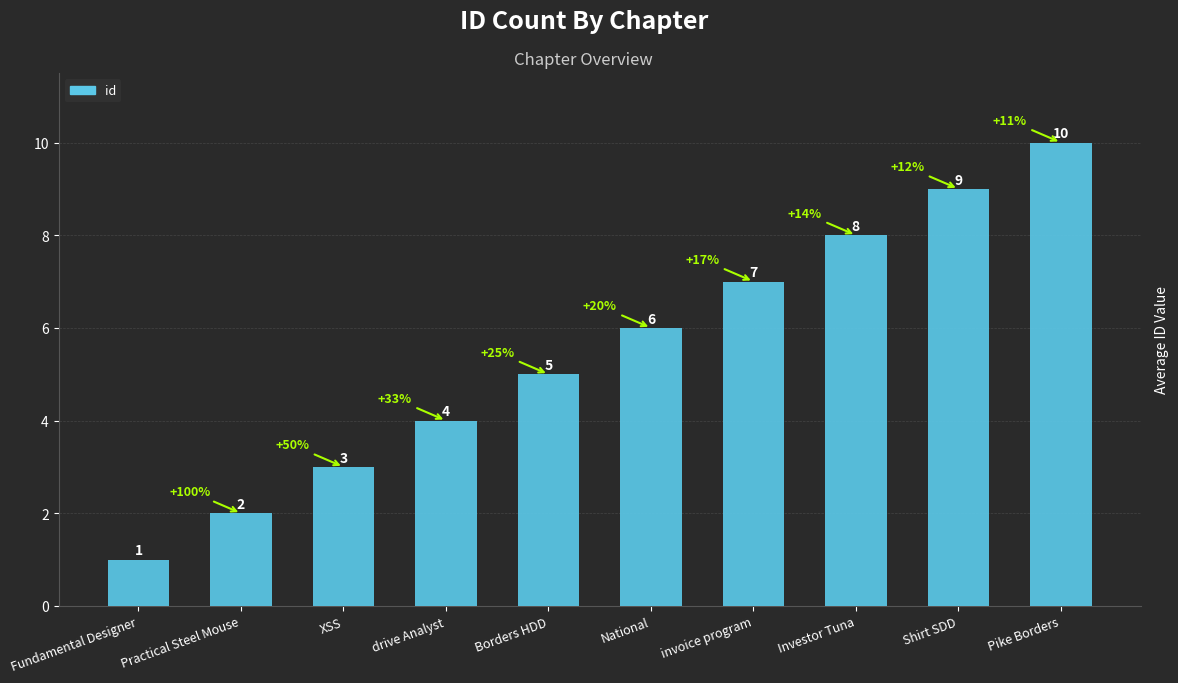

What is the label of the 4th bar from the left?

drive Analyst